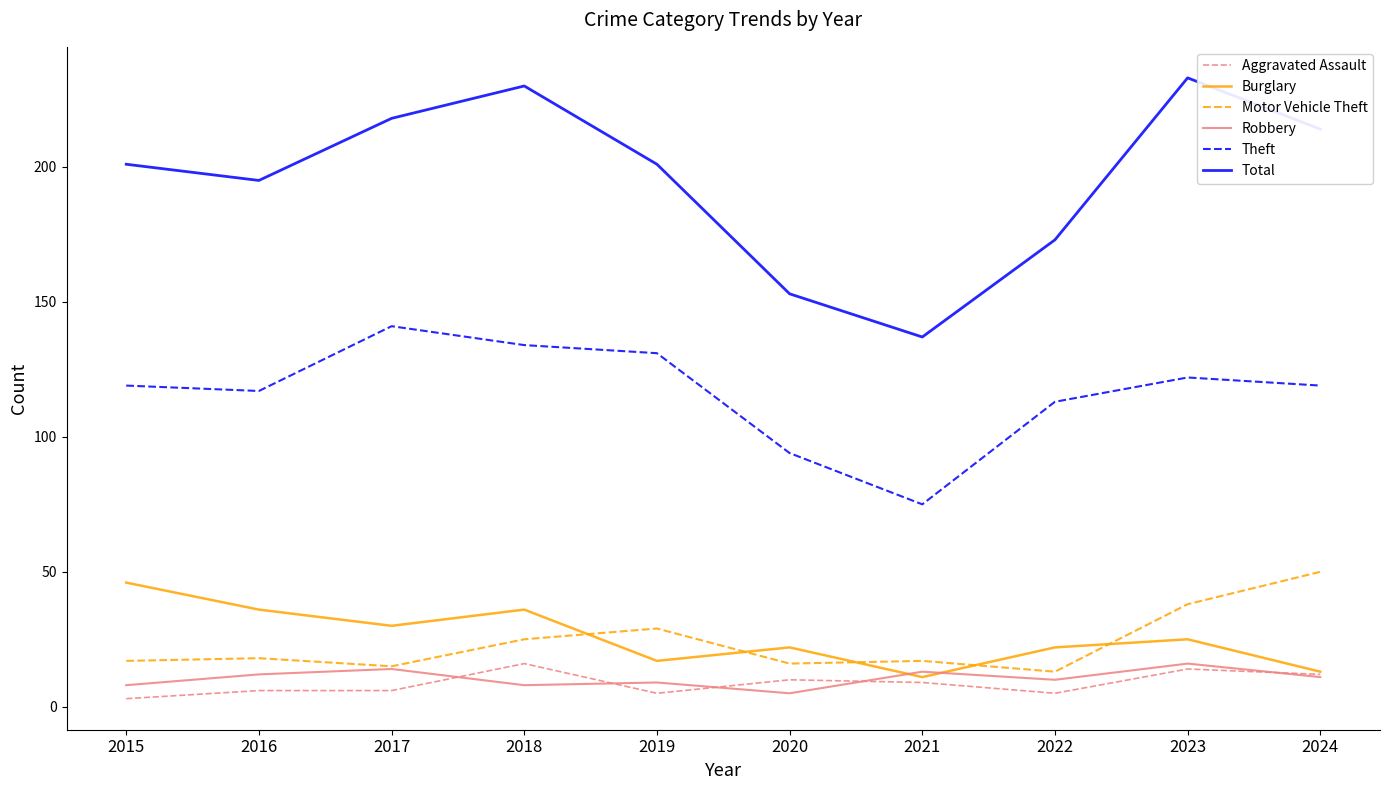

True or false: Theft and Robbery intersect in this chart.

False